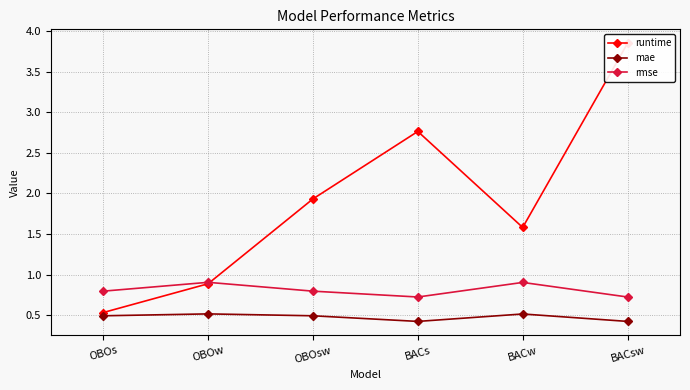

How many lines are shown in the chart?

3